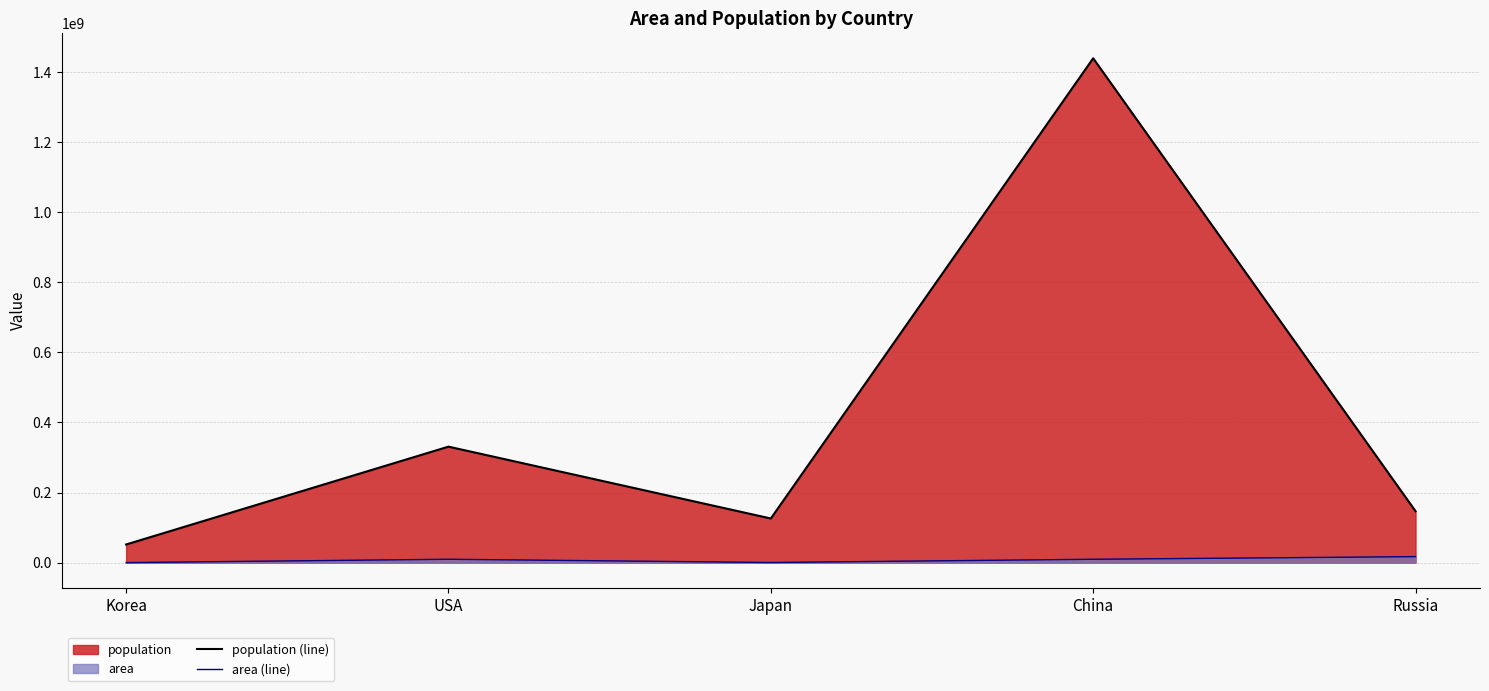

Is the value of area (line) at Russia greater than the value of population (line) at Korea?

No